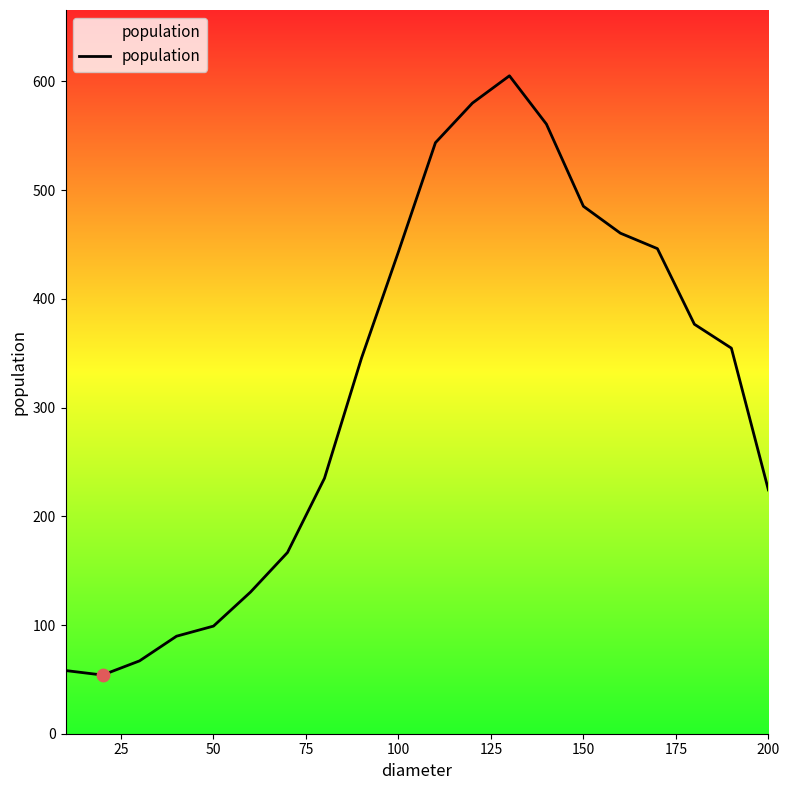

What is the minimum value shown in the chart?

54.0